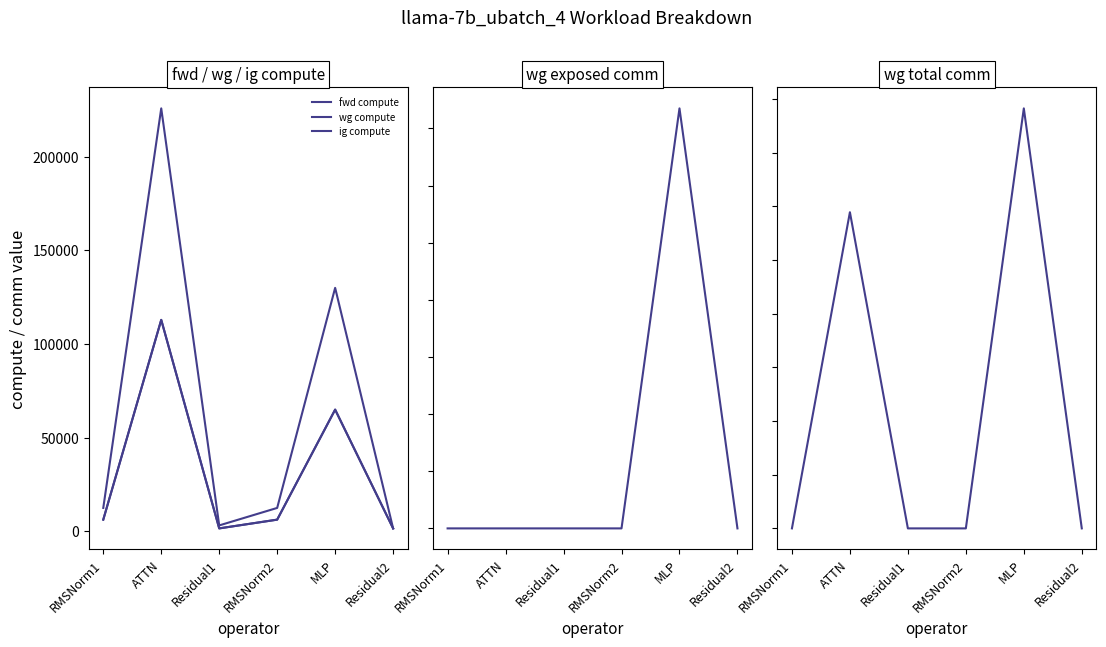

What is the difference between the second highest and minimum values in the wg total comm series?

11780.2